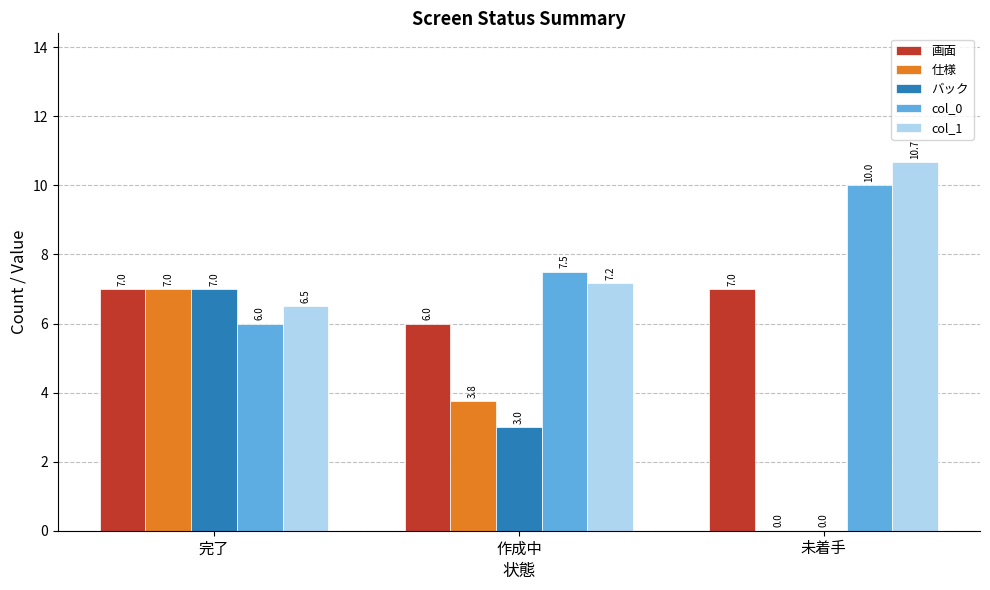

Which series changed the most between 作成中 and 未着手?

仕様